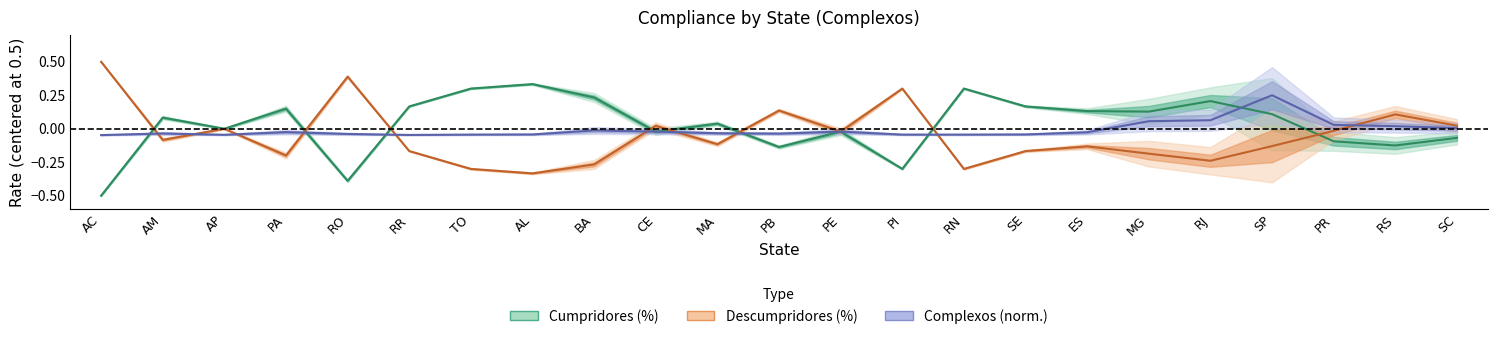

Which has a higher value, AC or AL?

AL